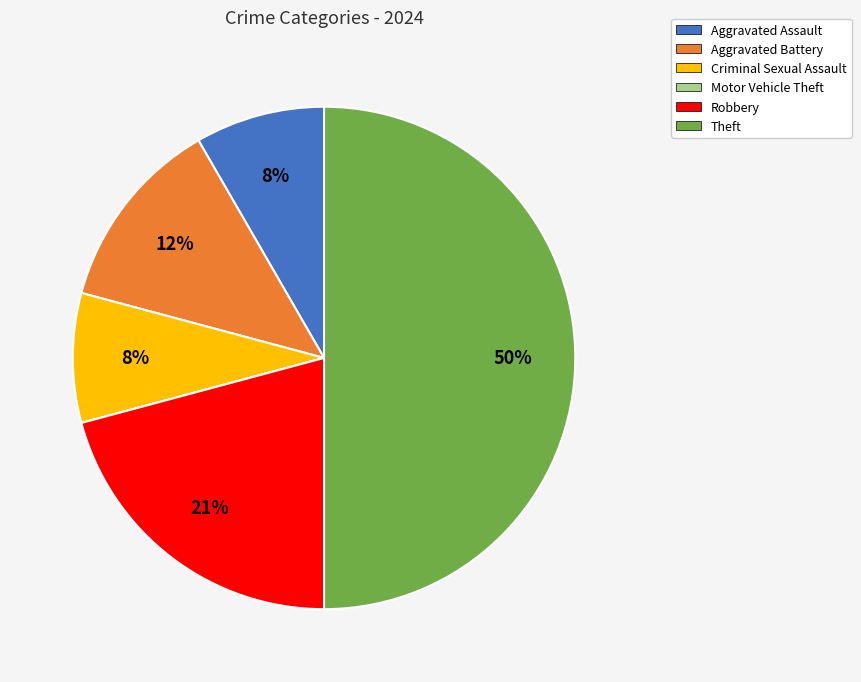

The Robbery slice represents 8% of the pie. True or false?

False